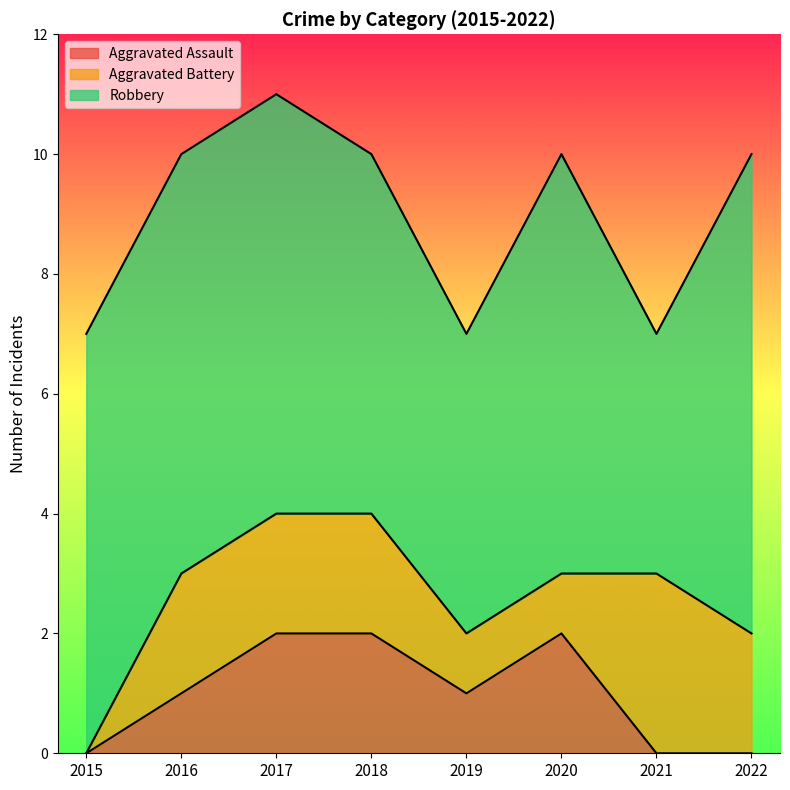

What is the maximum value for Robbery?

8